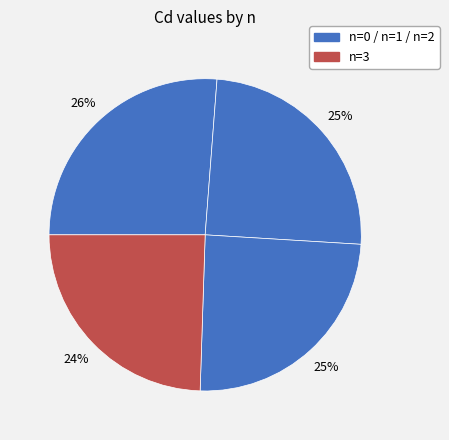

How many segments does this pie chart have?

4